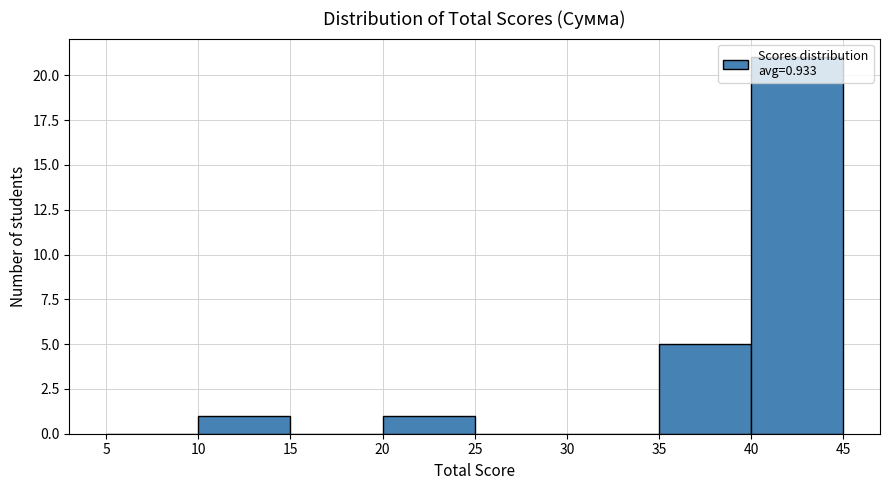

Reading left to right, transcribe this chart: for each bar, give the range it covers on the x-axis and its height. The values are not printed on the chart, so give them approximately, as read against the axis.

5 to 10: 0
10 to 15: 1
15 to 20: 0
20 to 25: 1
25 to 30: 0
30 to 35: 0
35 to 40: 5
40 to 45: 21